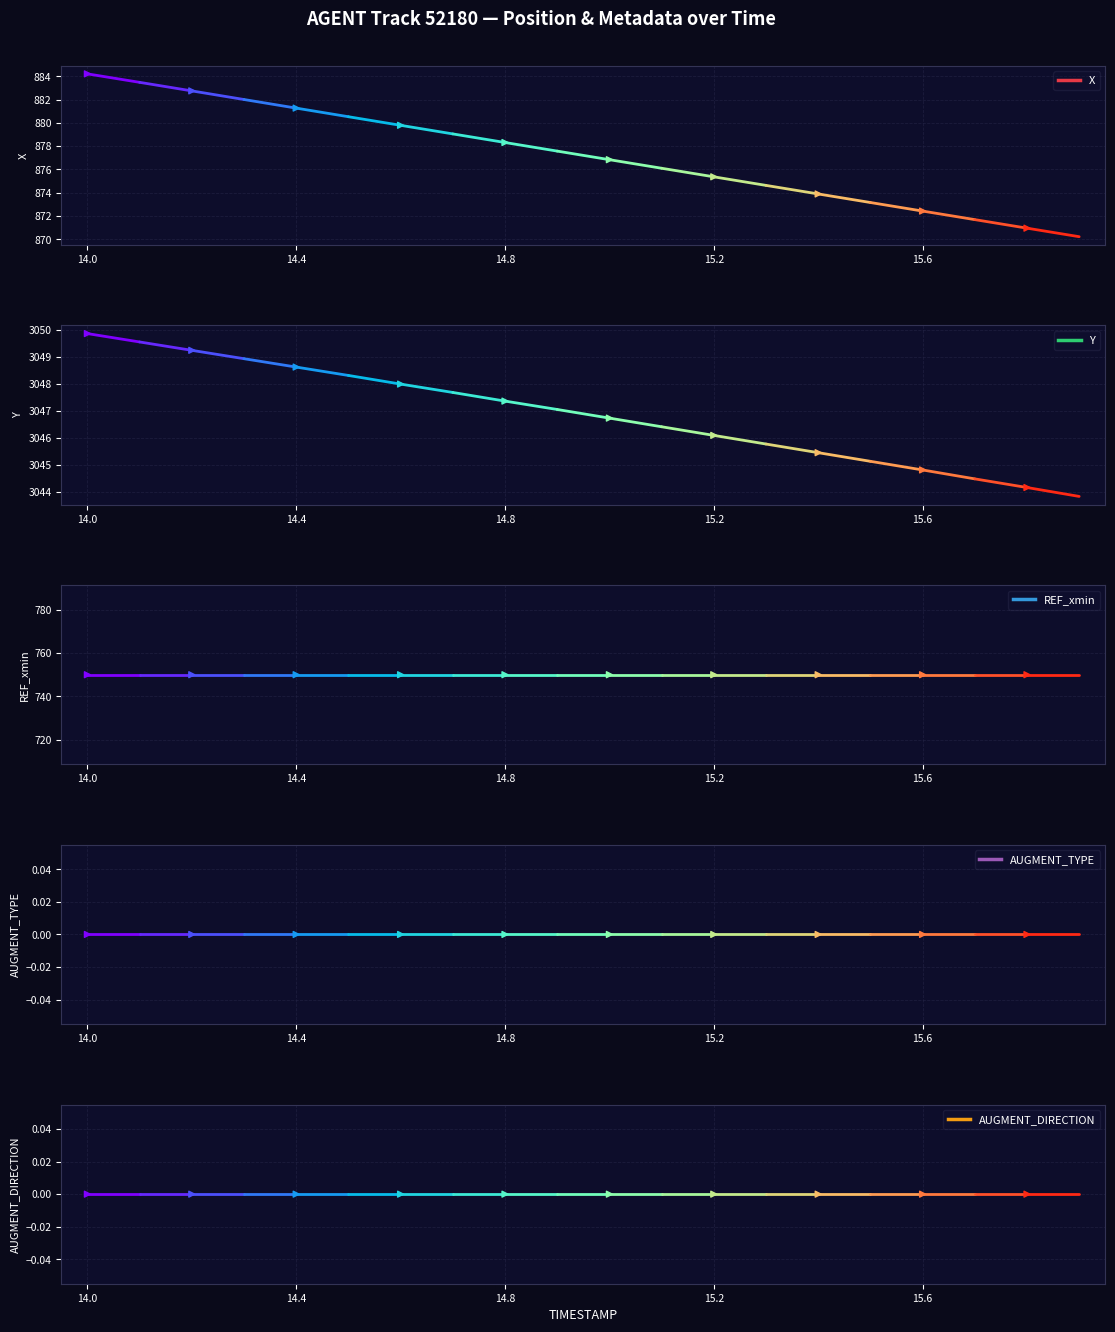

Which series has the widest spread of Y values?

X